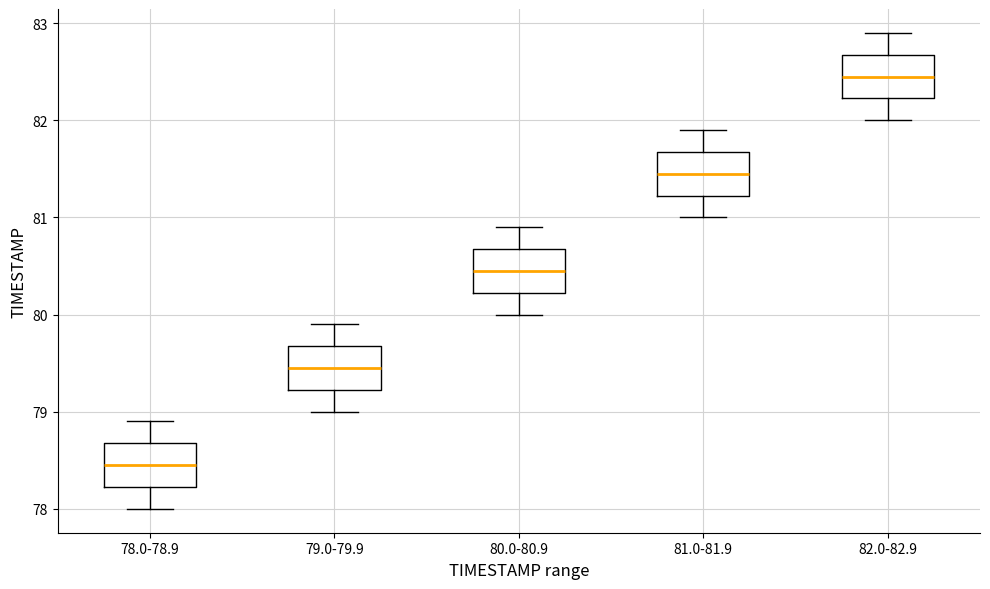

Reading left to right, transcribe this box plot: for each box, give where its median line is, the range the box spans, and where its two whiskers end, as read against the y-axis. The values are not printed on the chart, so give them approximately, as read against the axis.

78.0-78.9: median 78.5, box 78.2 to 78.7, whiskers 78.0 to 78.9
79.0-79.9: median 79.5, box 79.2 to 79.7, whiskers 79.0 to 79.9
80.0-80.9: median 80.5, box 80.2 to 80.7, whiskers 80.0 to 80.9
81.0-81.9: median 81.5, box 81.2 to 81.7, whiskers 81.0 to 81.9
82.0-82.9: median 82.5, box 82.2 to 82.7, whiskers 82.0 to 82.9